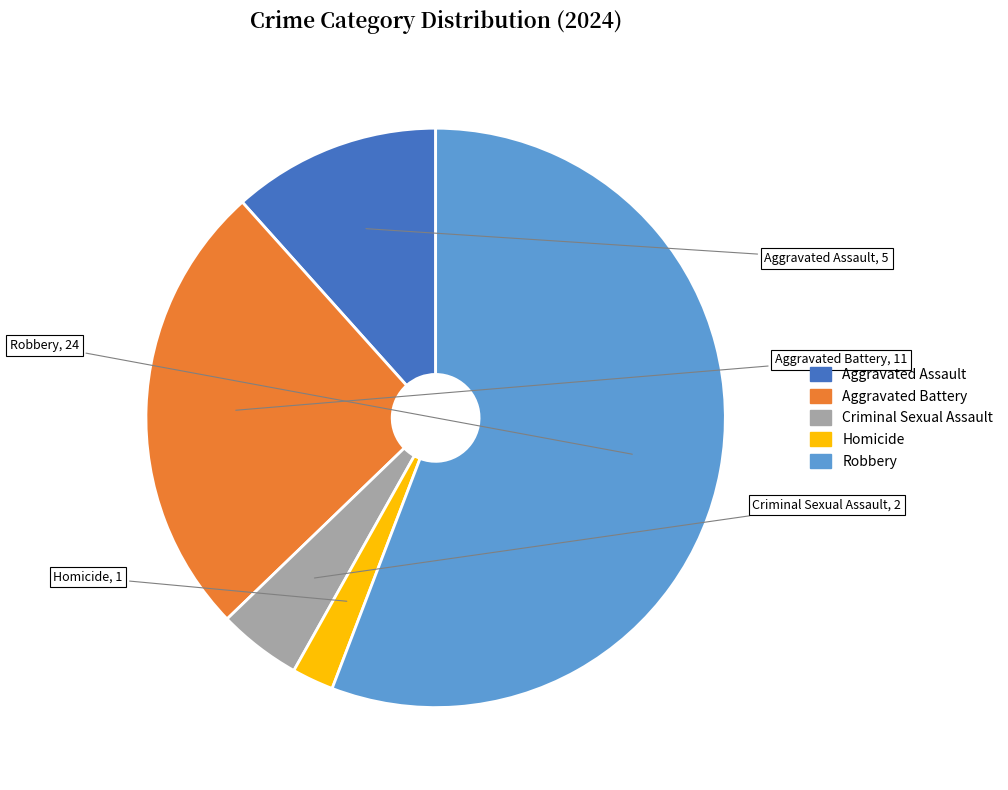

Which has a higher value, Robbery or Criminal Sexual Assault?

Robbery